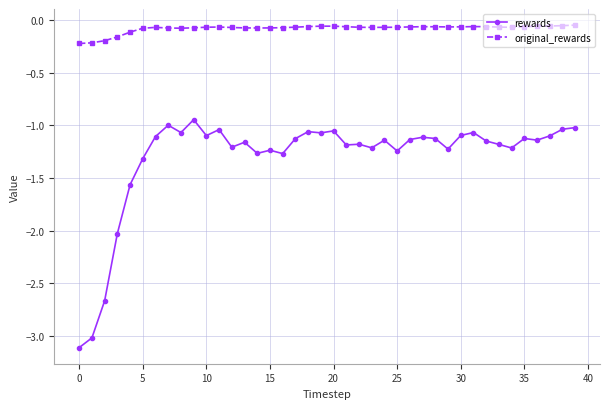

What is the sum of all original_rewards values?

-3.3